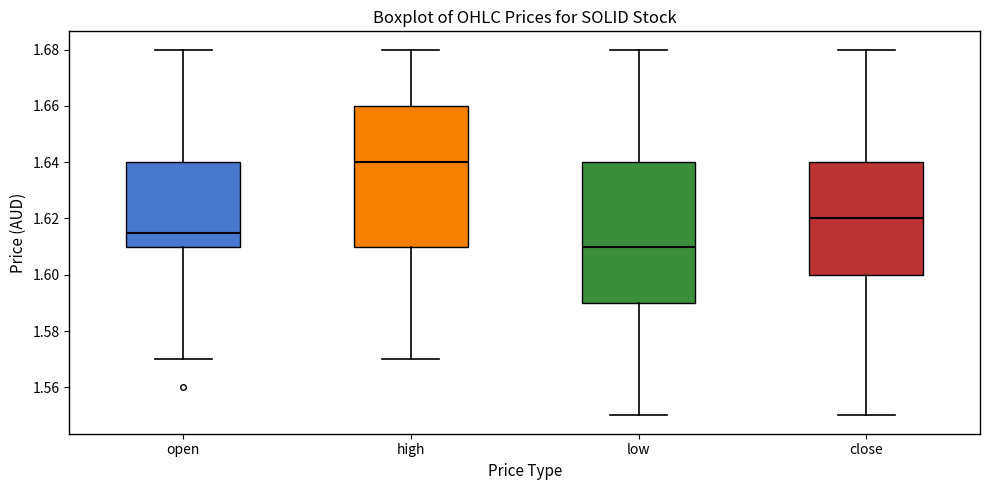

Where does the lower whisker of the box for close end on the y-axis? The values are not printed on the chart, so give them approximately, as read against the axis.

1.550